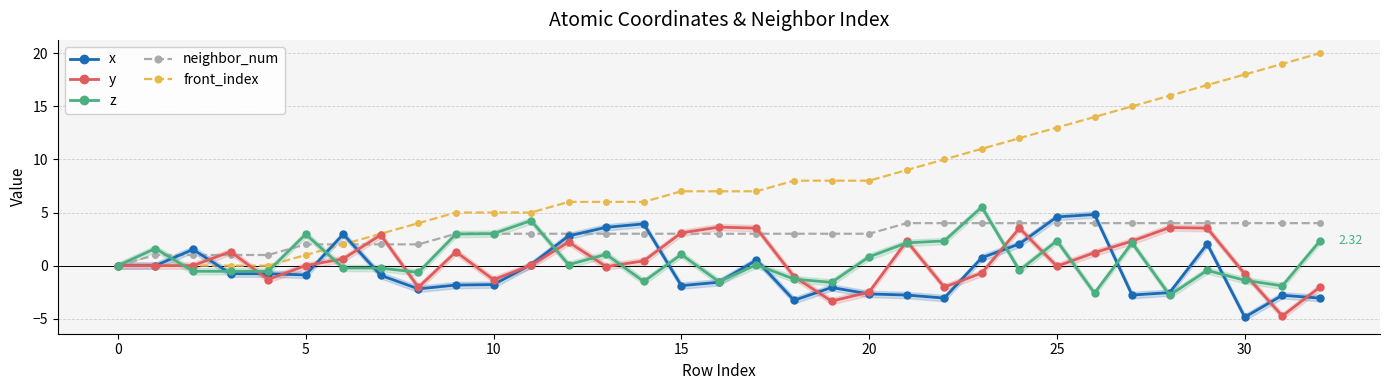

True or false: y has more than 2 interior local peaks.

True